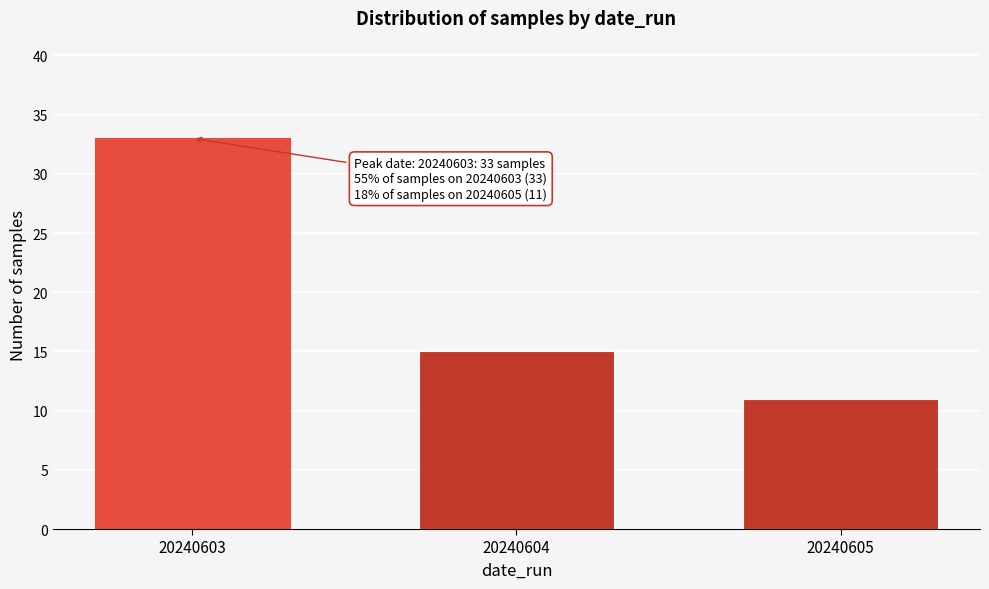

Reading right to left, list all the values displayed in this chart.

11	15	33